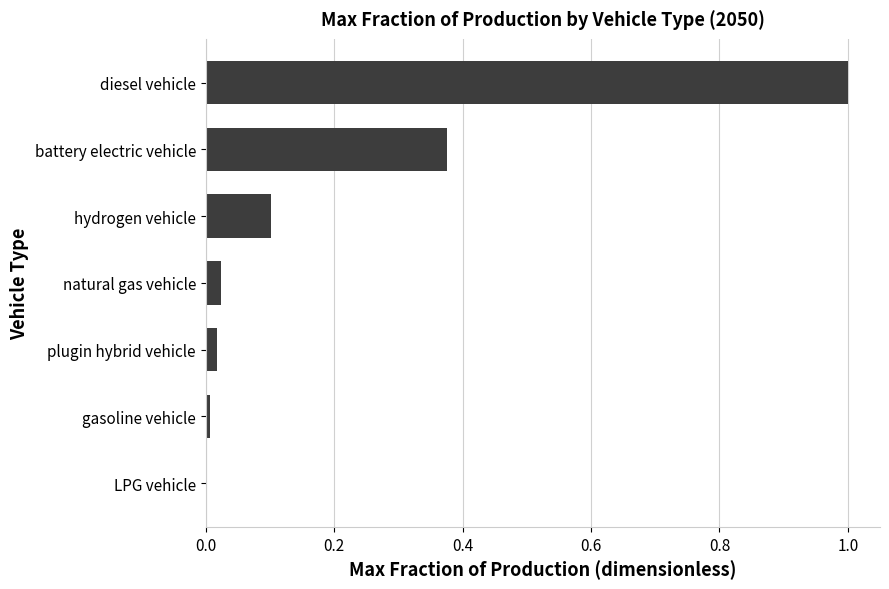

What is the sum of all values?

1.5